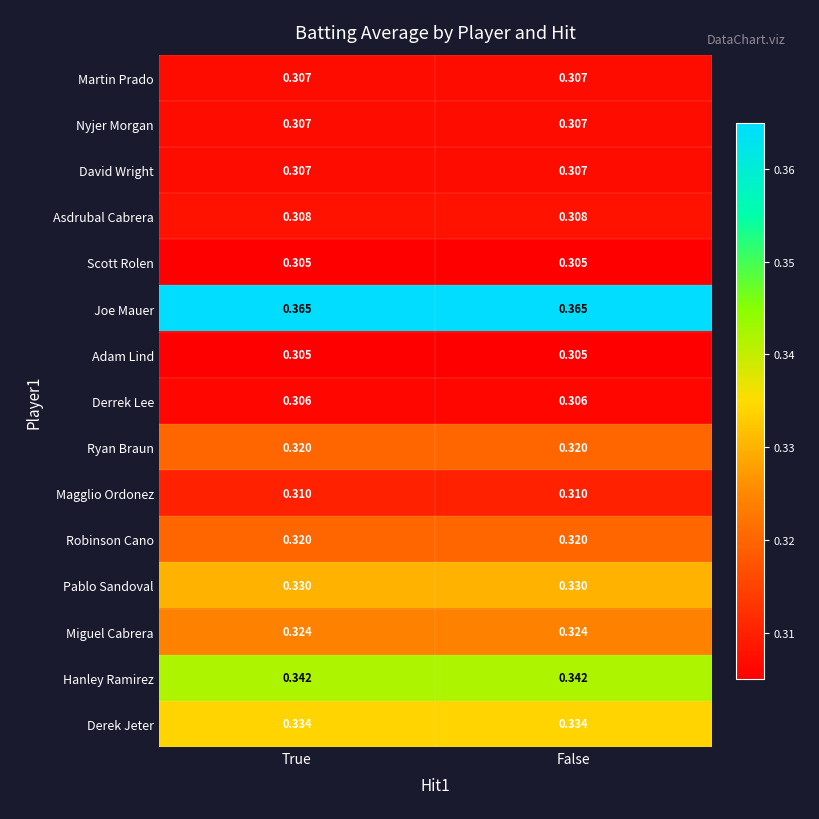

Is the value of Joe Mauer at False greater than the value of Martin Prado at False?

Yes